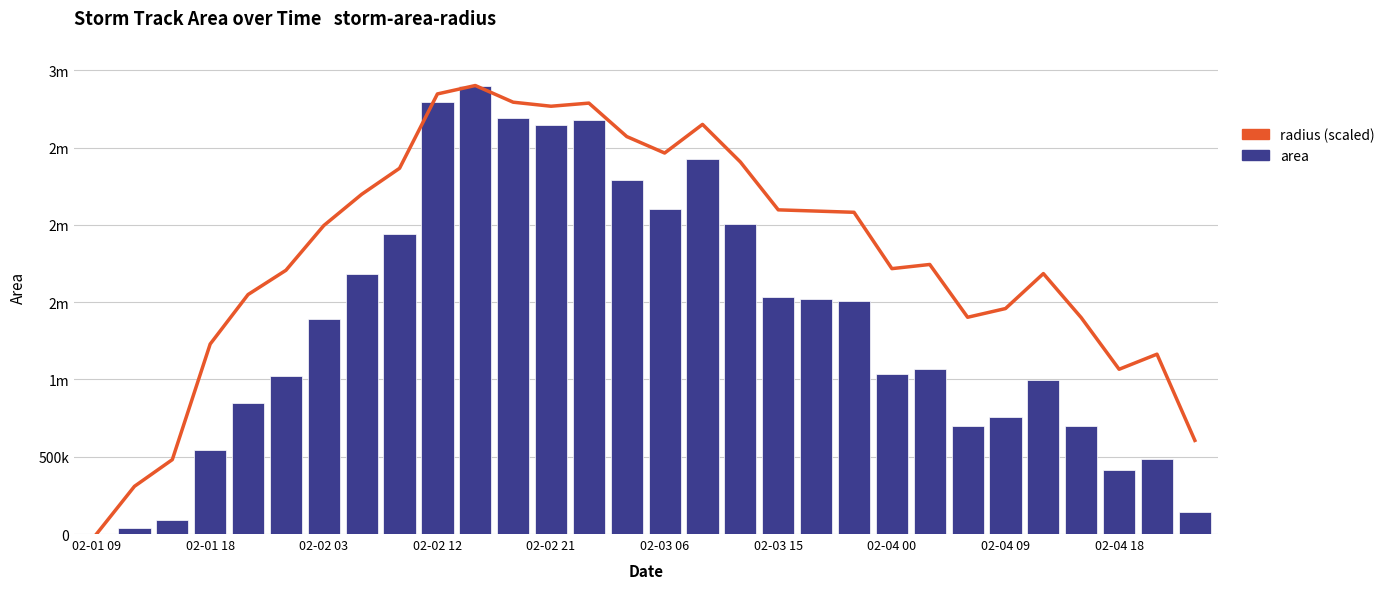

Rank the series by their average value, from highest to lowest.

radius (scaled), area